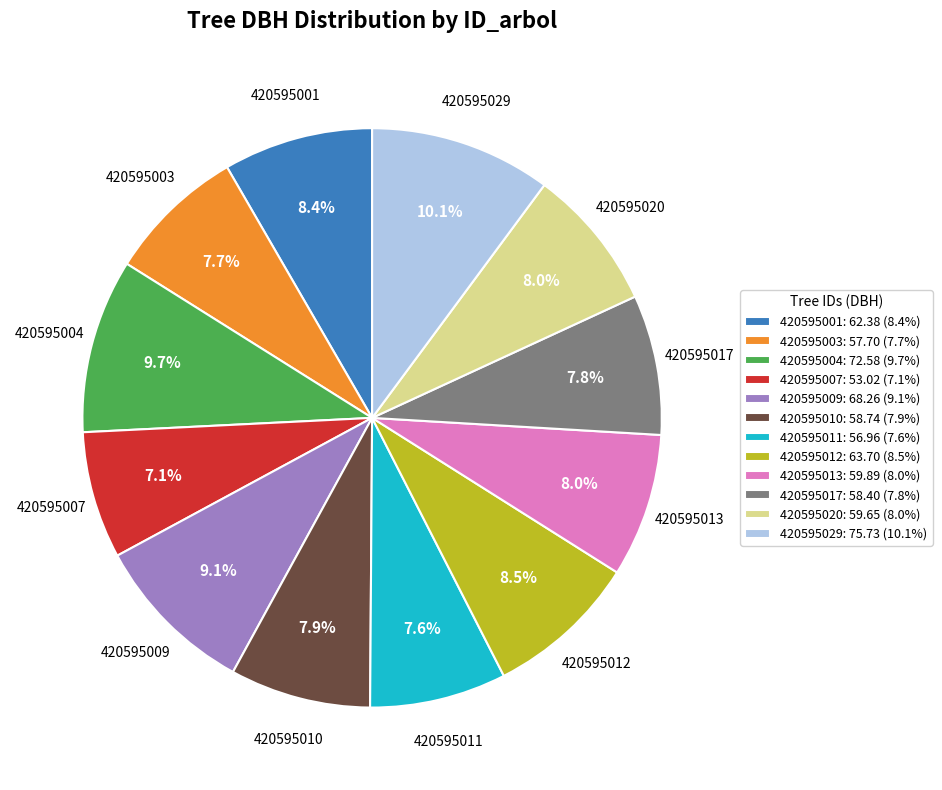

Which slice is the smallest?

420595007